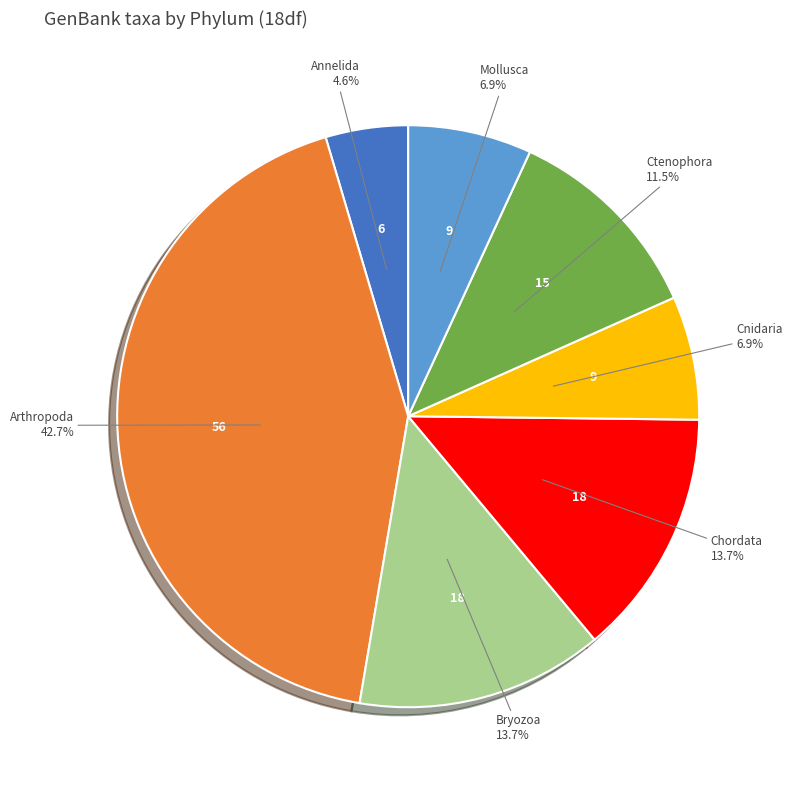

True or false: Annelida accounts for 5% of the total.

True